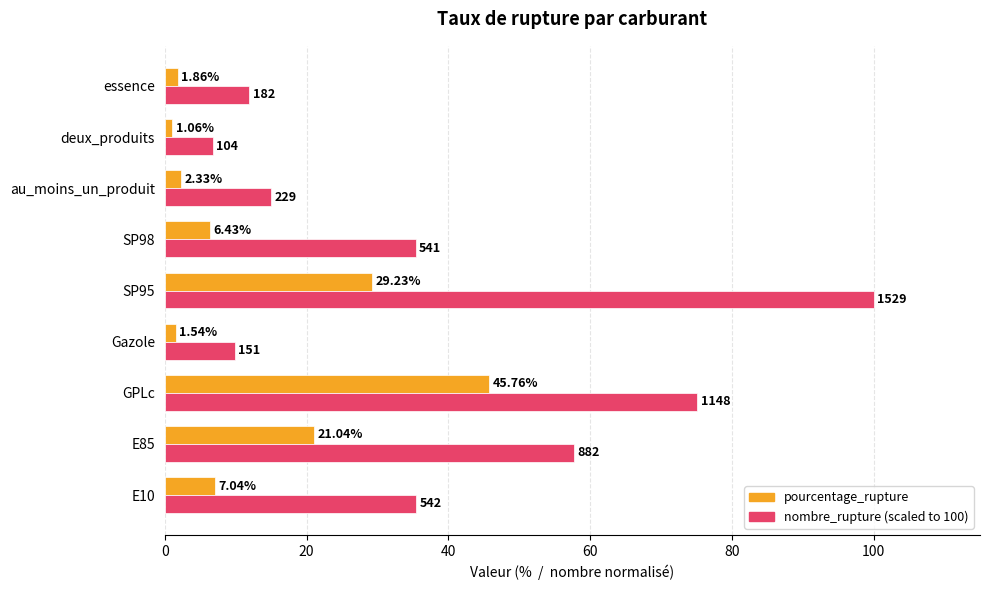

Count the number of data series in this chart.

2